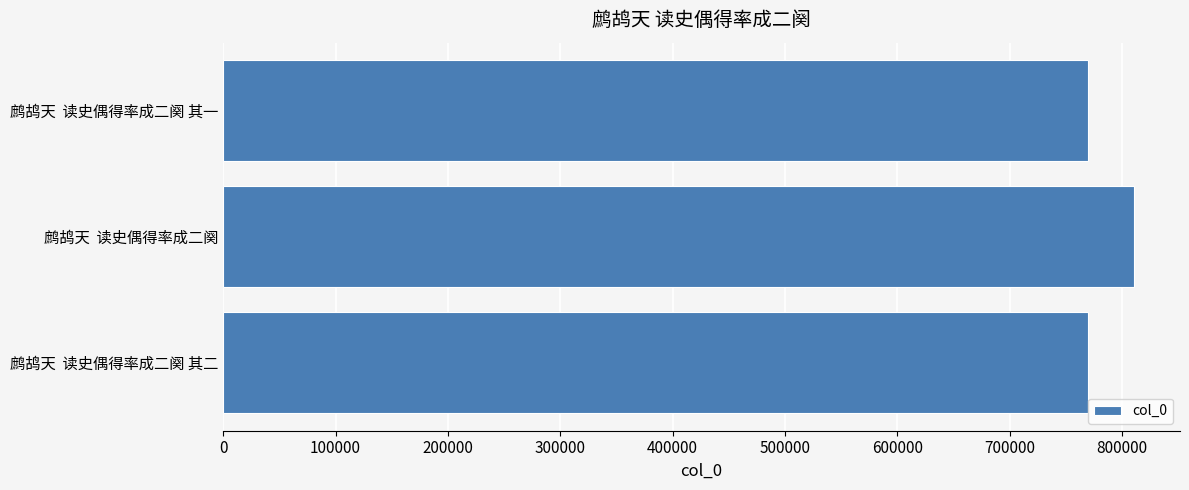

What is the minimum value shown in the chart?

769482